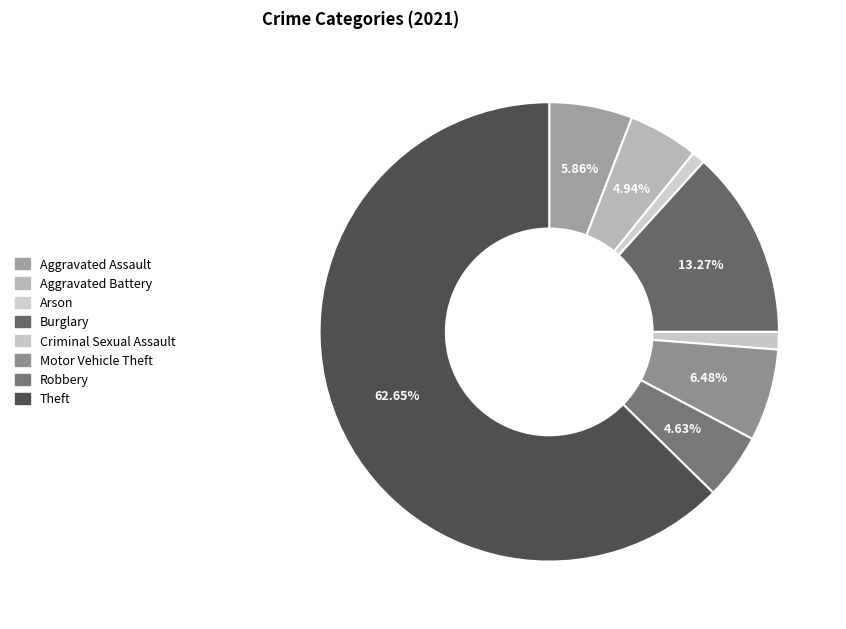

How many slices are in this pie chart?

8